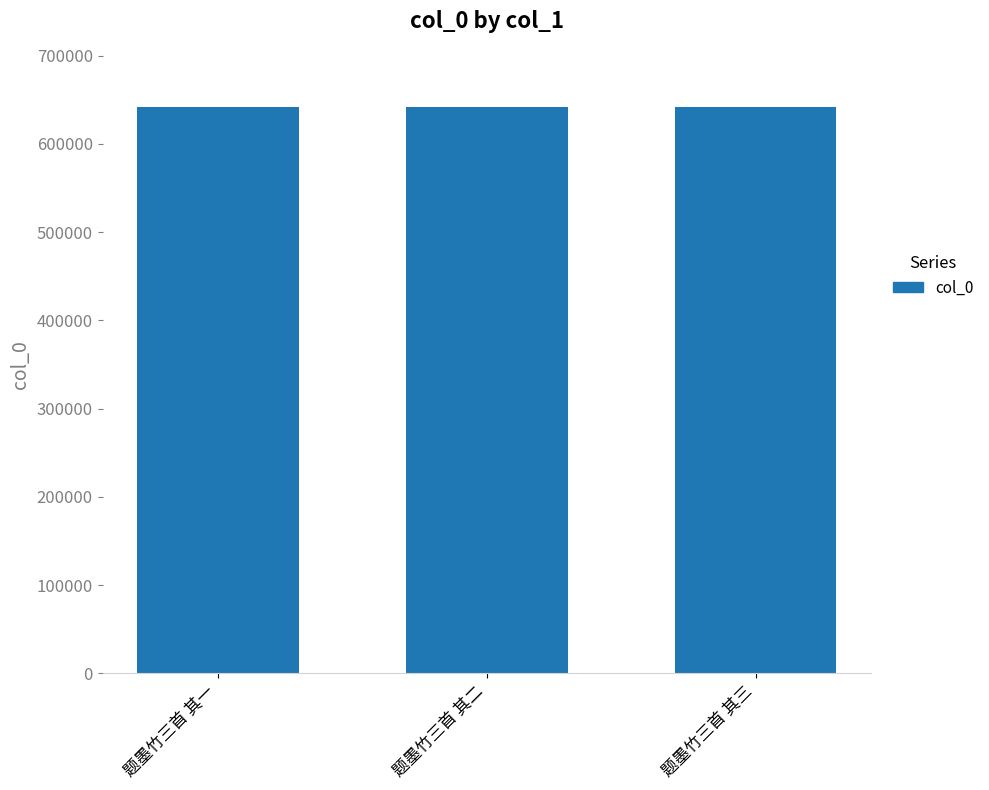

What is the ratio of the value at 题墨竹三首 其三 to the value at 题墨竹三首 其一?

1.0